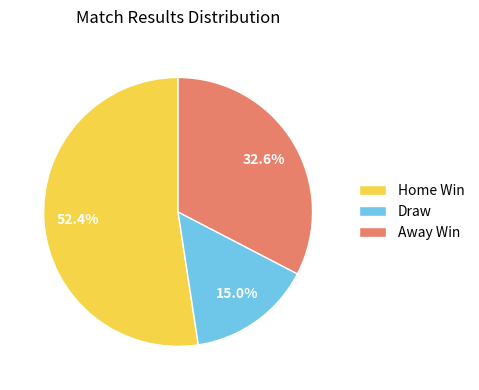

How many slices are in this pie chart?

3